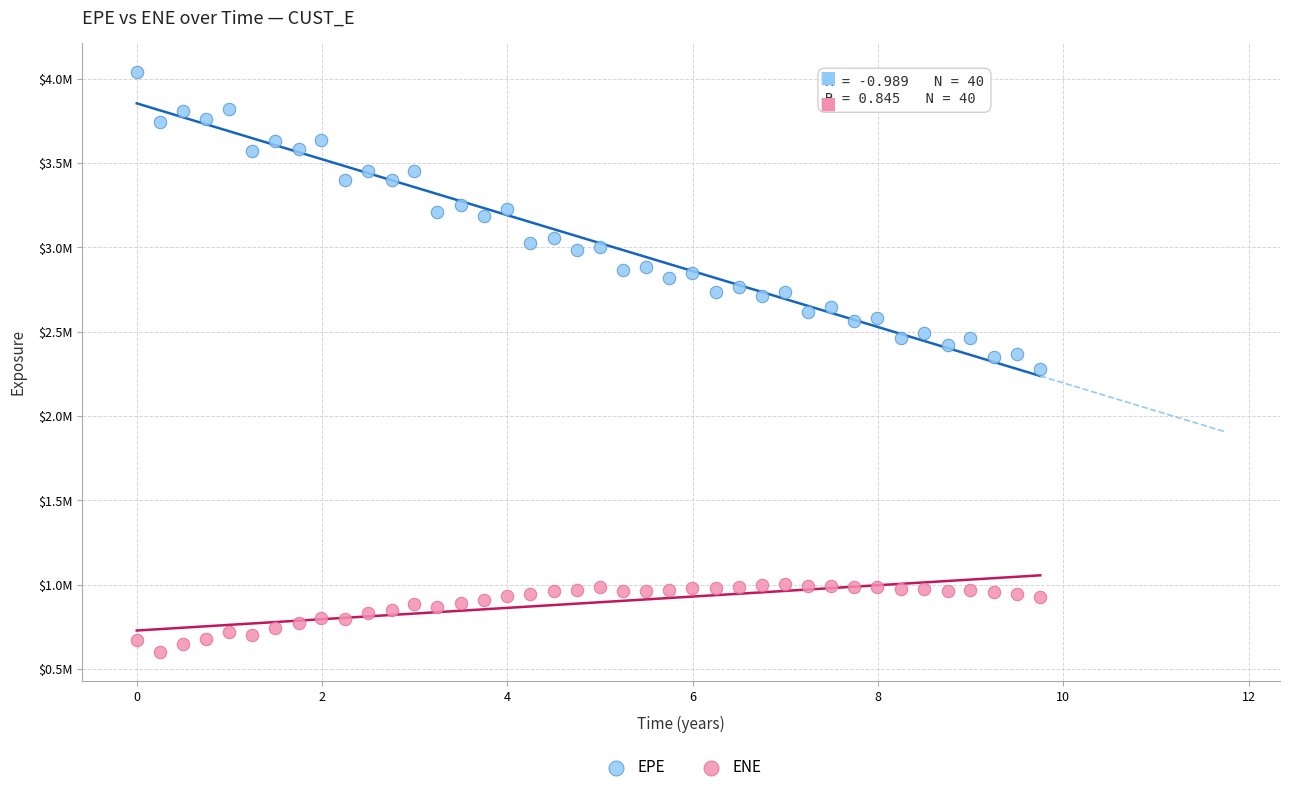

Which series has the widest spread of Y values?

EPE